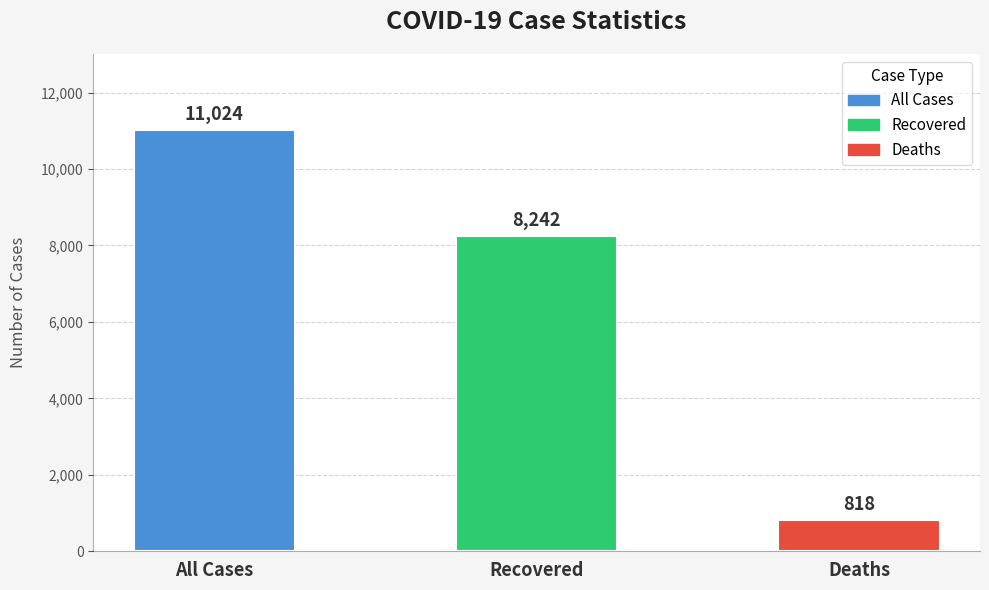

What is the value of the 1st bar from the left?

11024